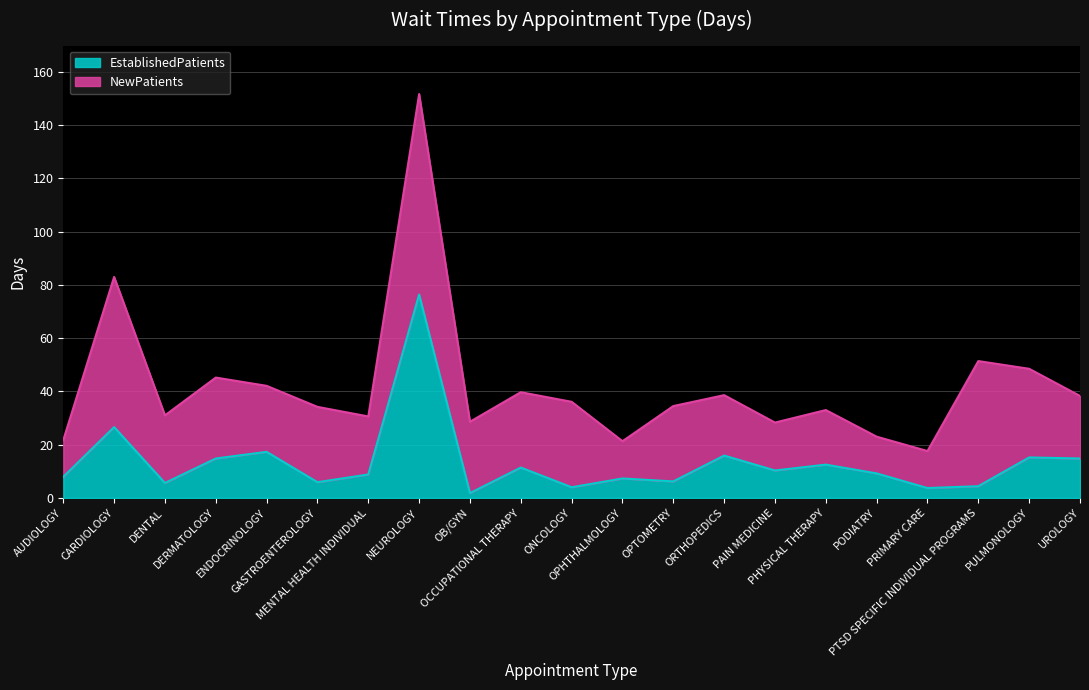

Which category has the highest value across all series?

NEUROLOGY